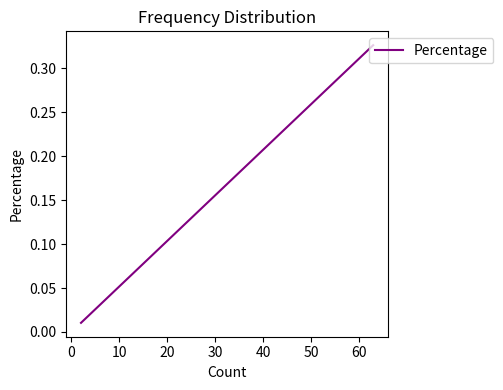

What is the difference between the second highest and second lowest values?

0.1